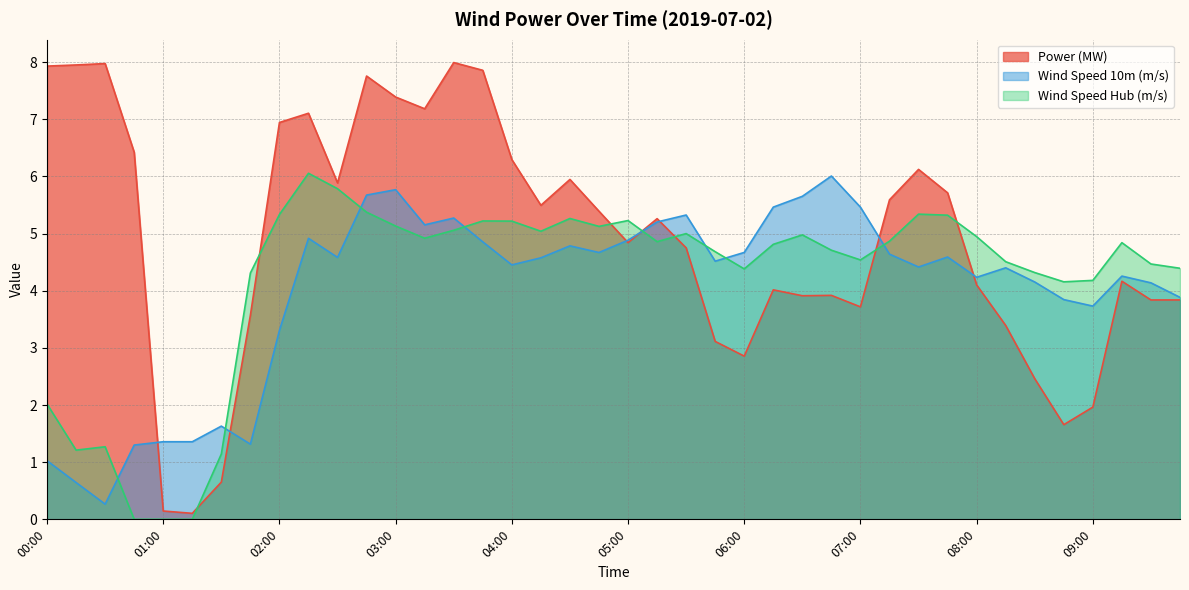

How many lines are shown in the chart?

3